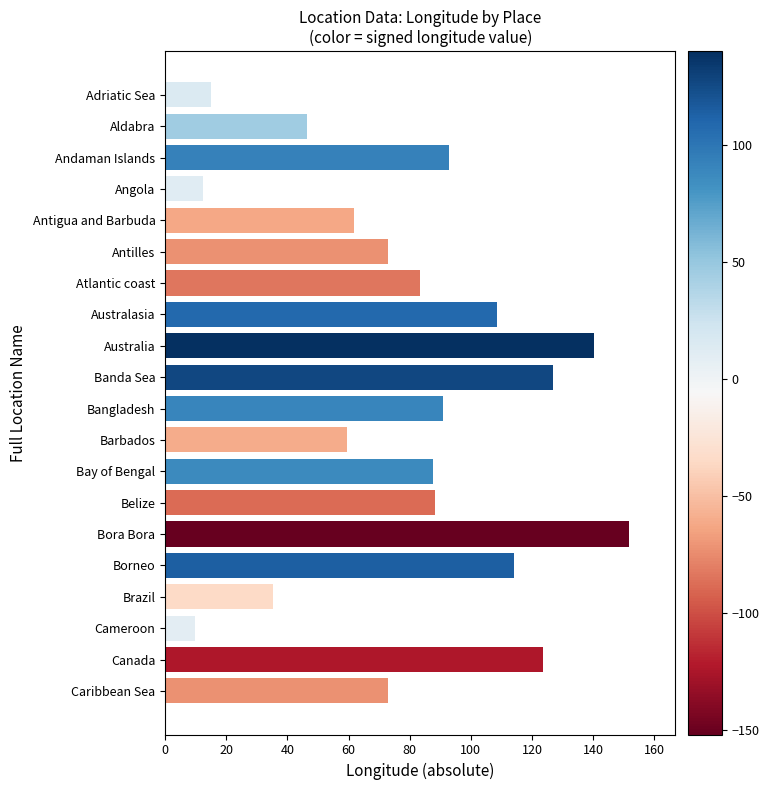

What is the smallest value displayed?

9.8